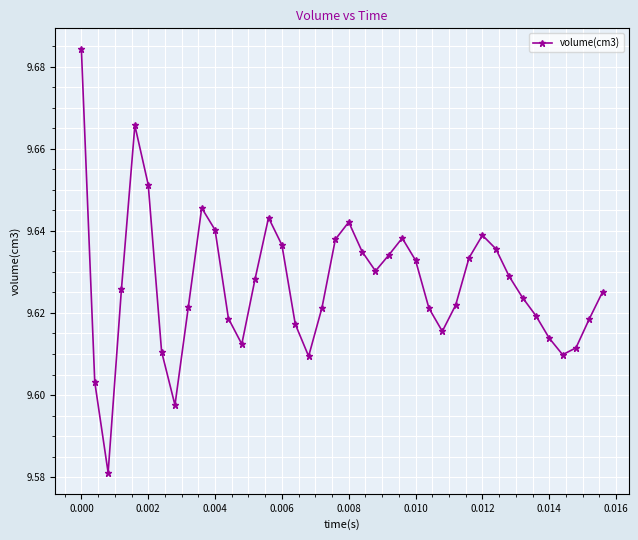

How many values are between 9 and 10?

40